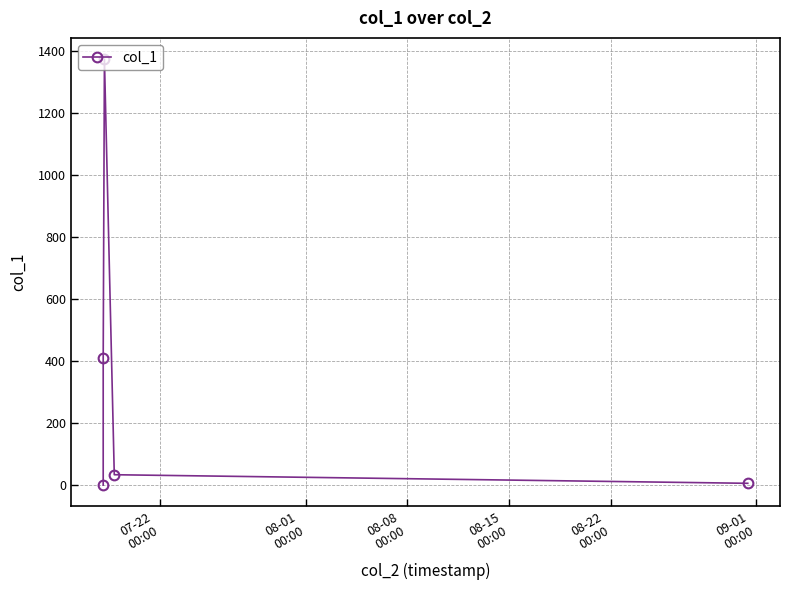

How many data points does each series have?

5